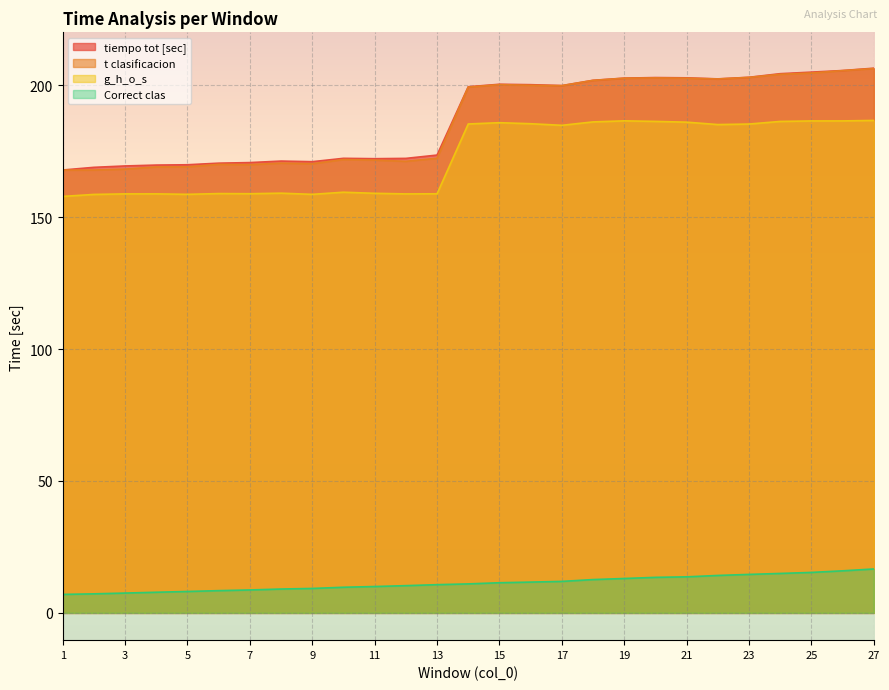

What is the difference between the maximum and minimum values in the Correct clas series?

9.6